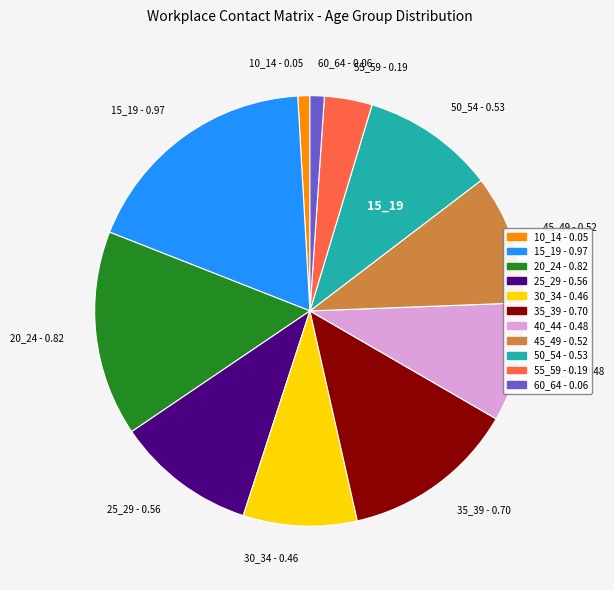

How many slices are in this pie chart?

11